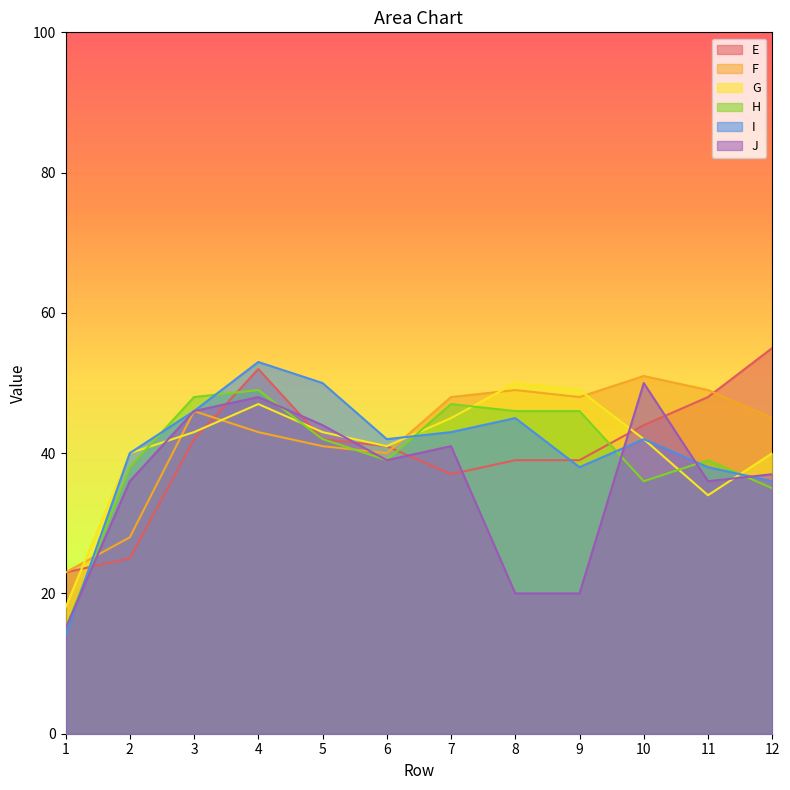

Rank the series by their maximum value, from highest to lowest.

E, I, F, G, J, H